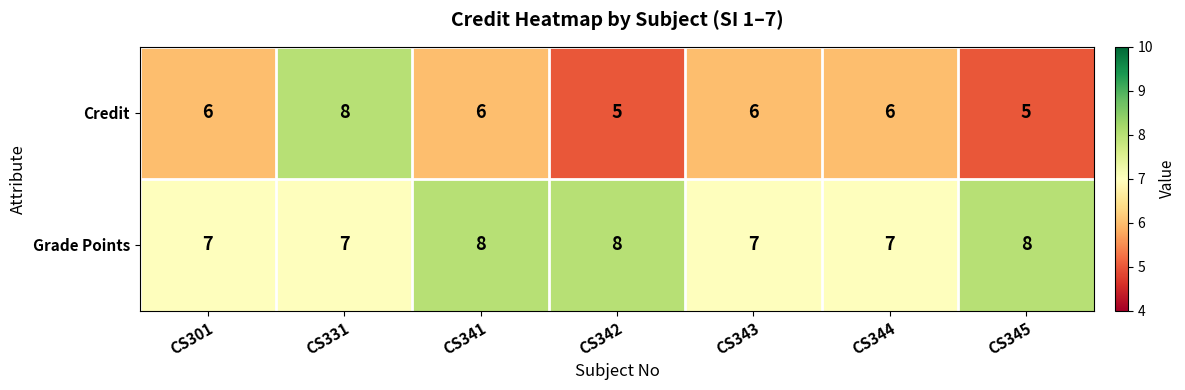

What is the approximate value of Grade Points at CS345?

8